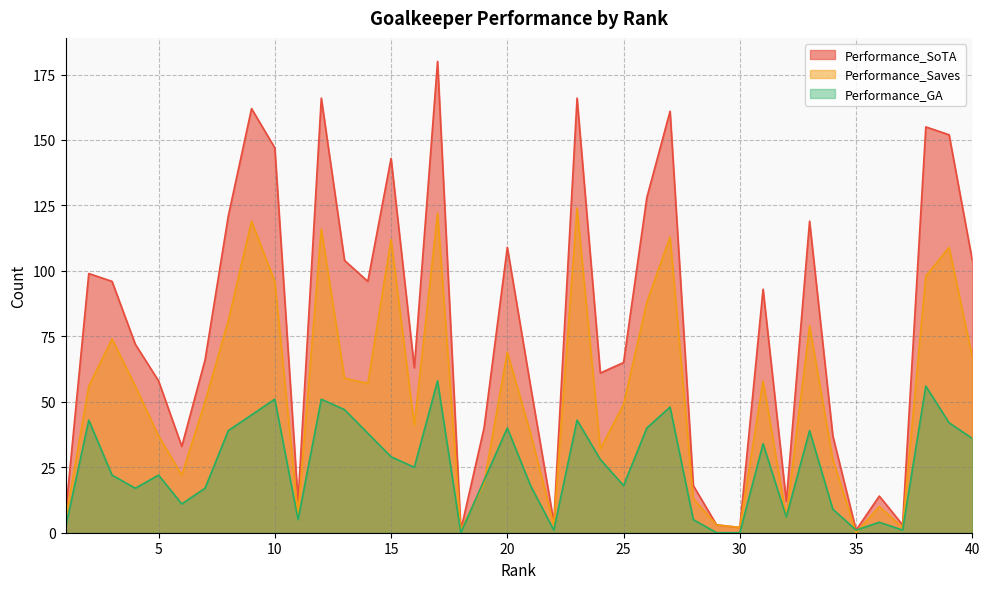

What is the spread (max minus min) of values at 26?

88